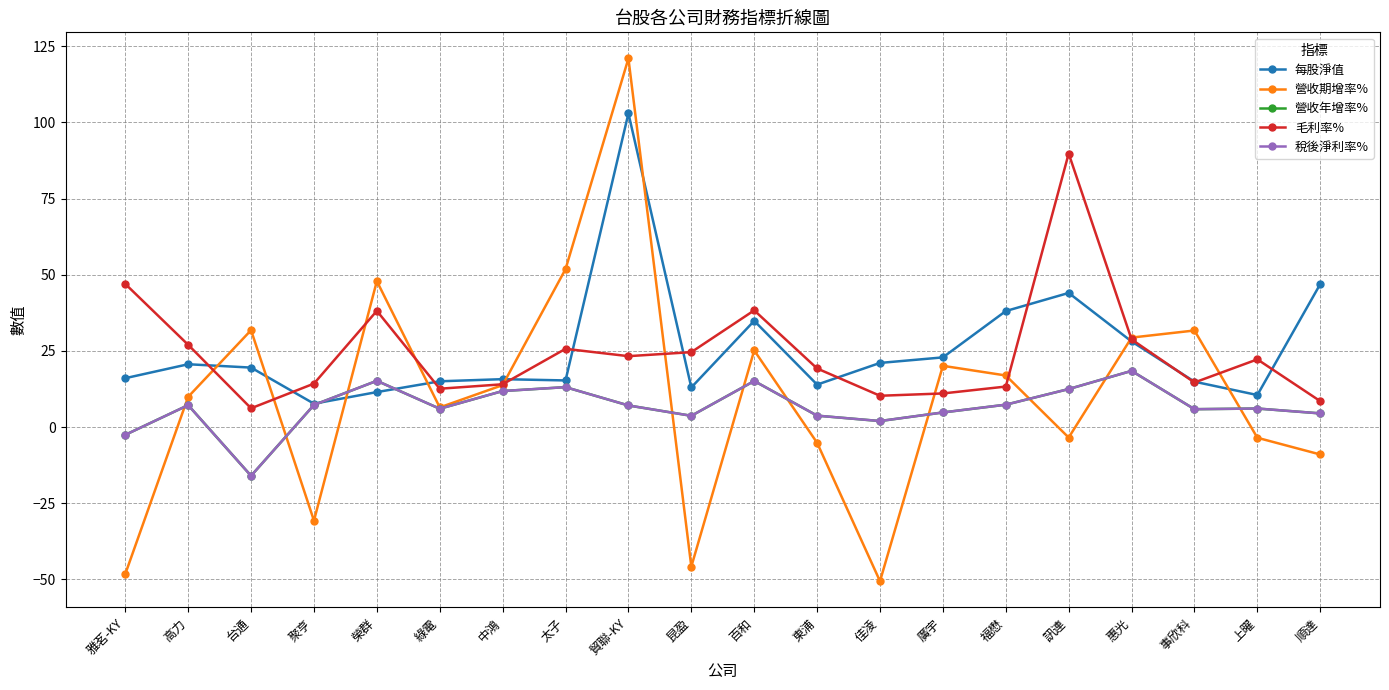

Does the chart have visible grid lines?

Yes